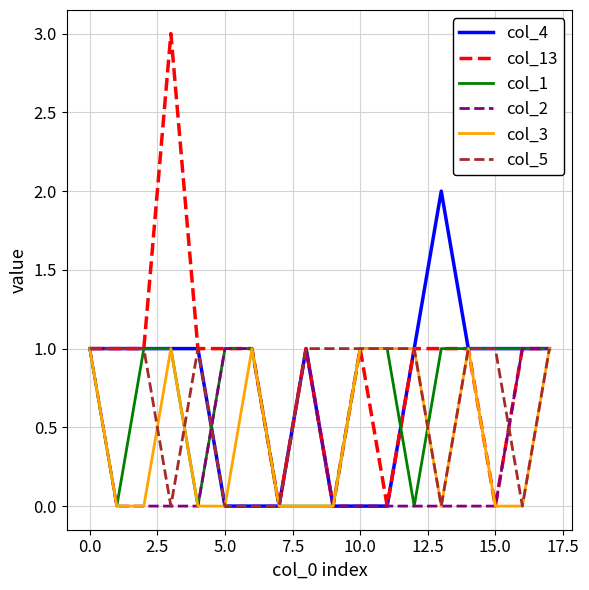

Which series has the largest range (max minus min)?

col_13